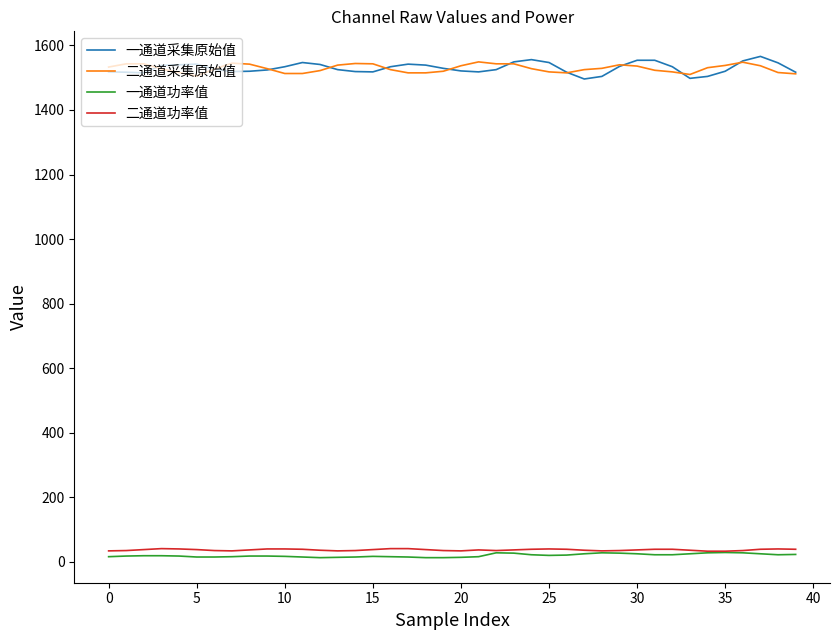

True or false: 一通道功率值 and 一通道采集原始值 intersect in this chart.

False